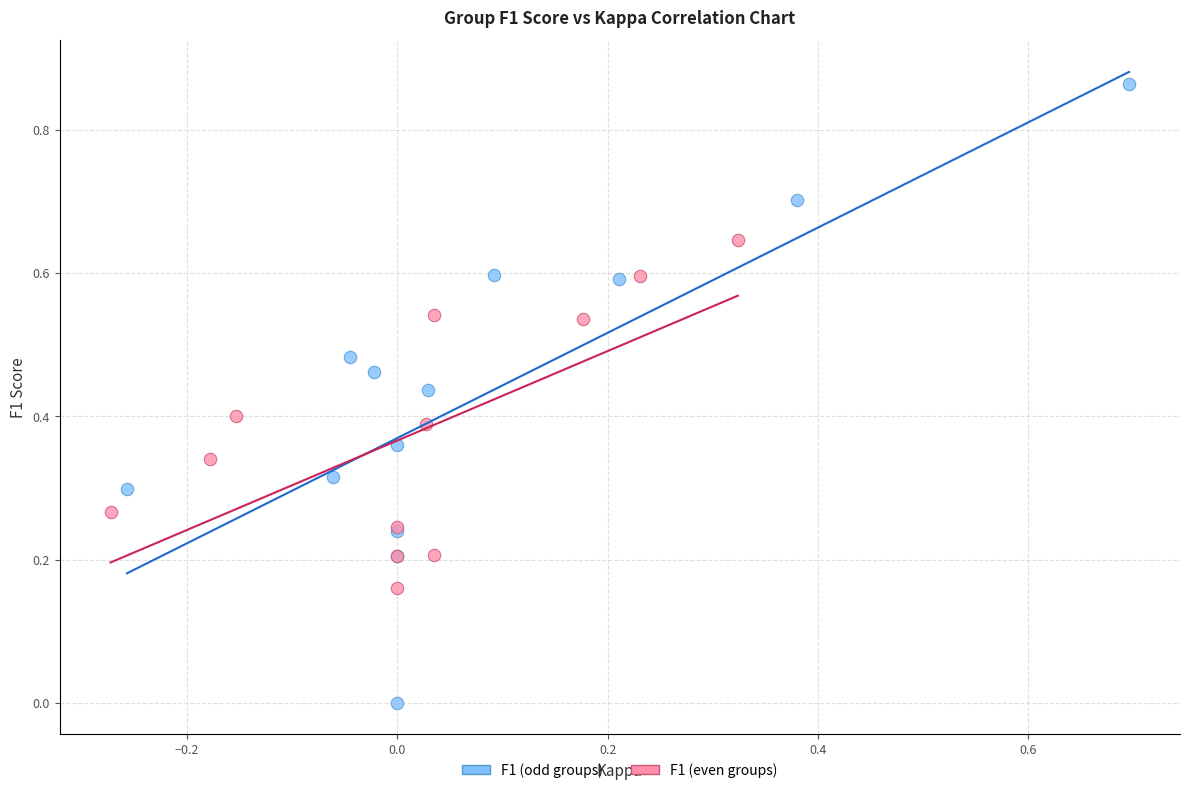

Which series reaches the minimum Y coordinate?

F1 (odd groups)